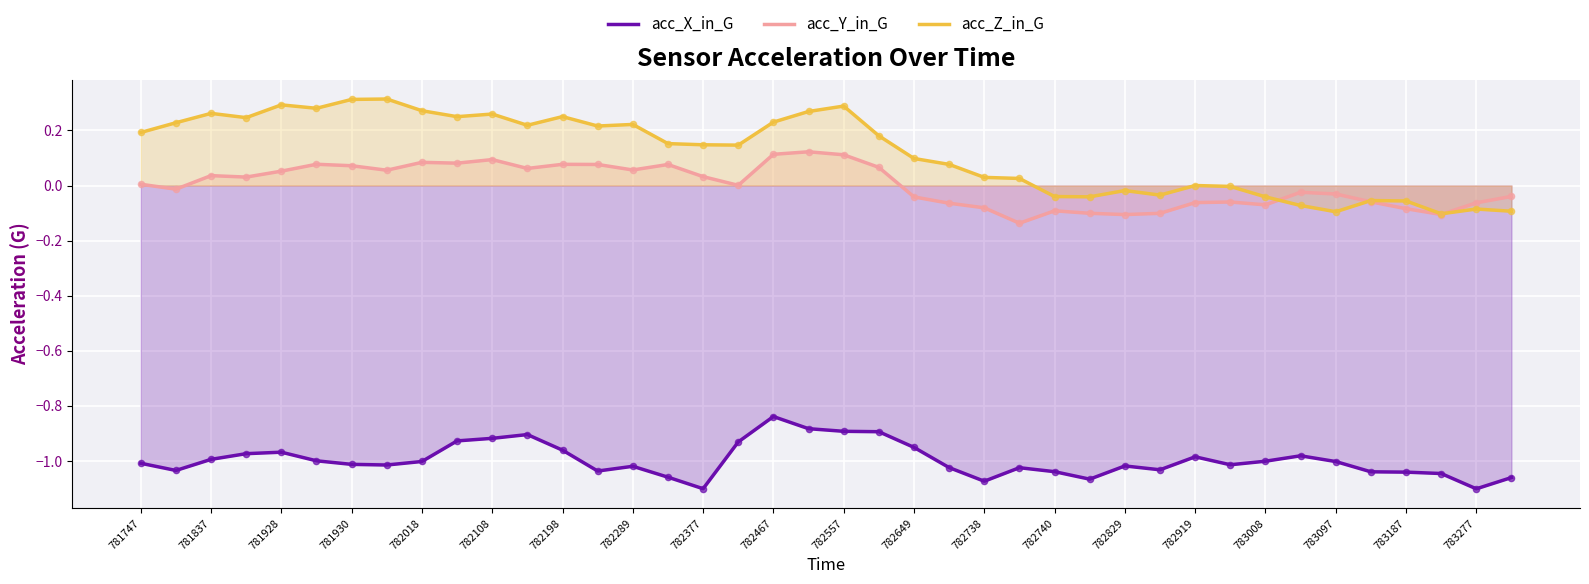

Which series has the largest total across all categories?

acc_Z_in_G